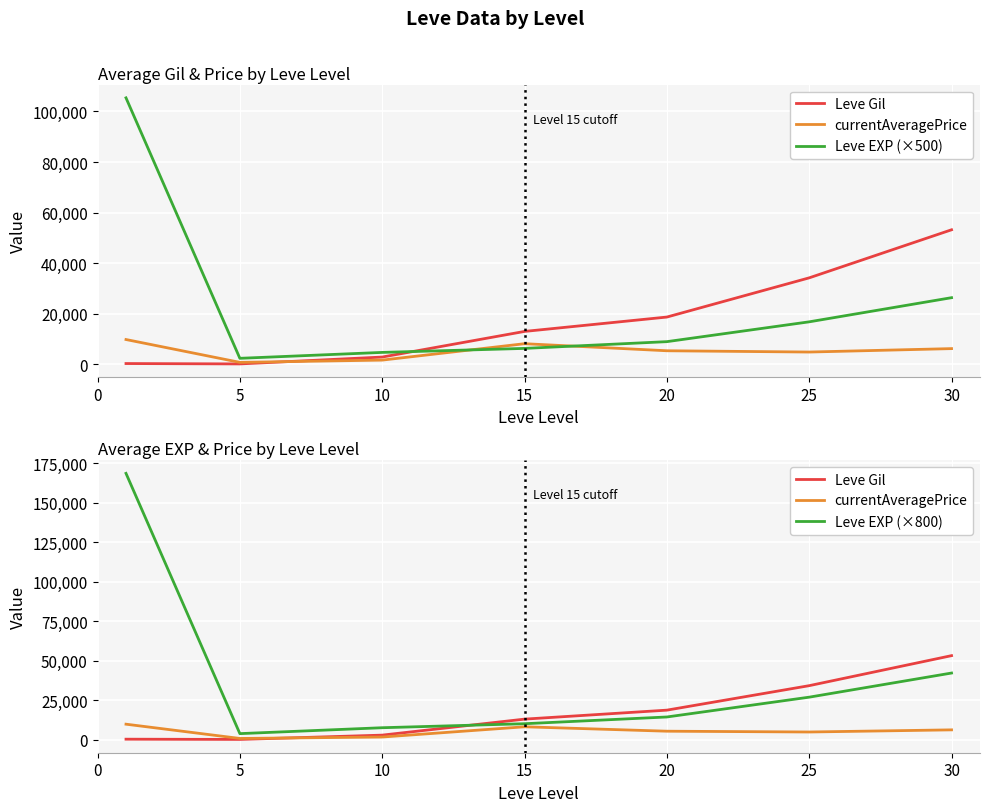

Rank the series by their maximum value, from highest to lowest.

Leve EXP (×800), Leve EXP (×500), Leve Gil, currentAveragePrice